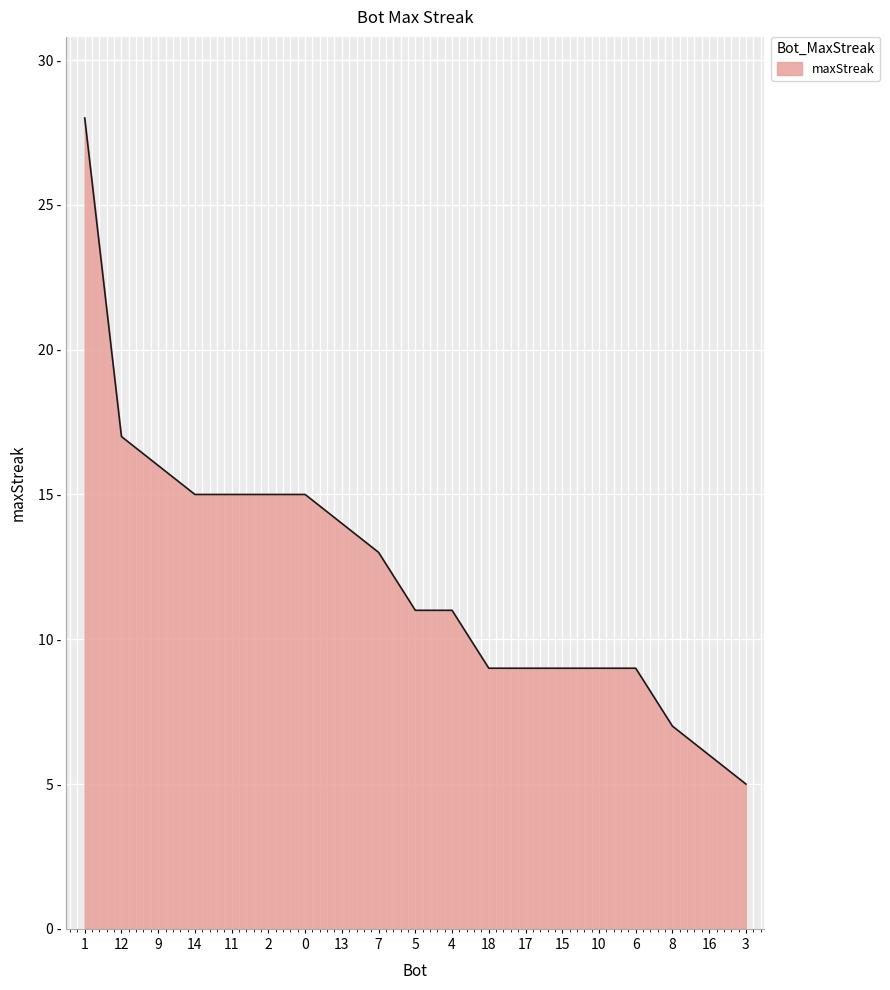

What is the value of the 1st point from the left?

28